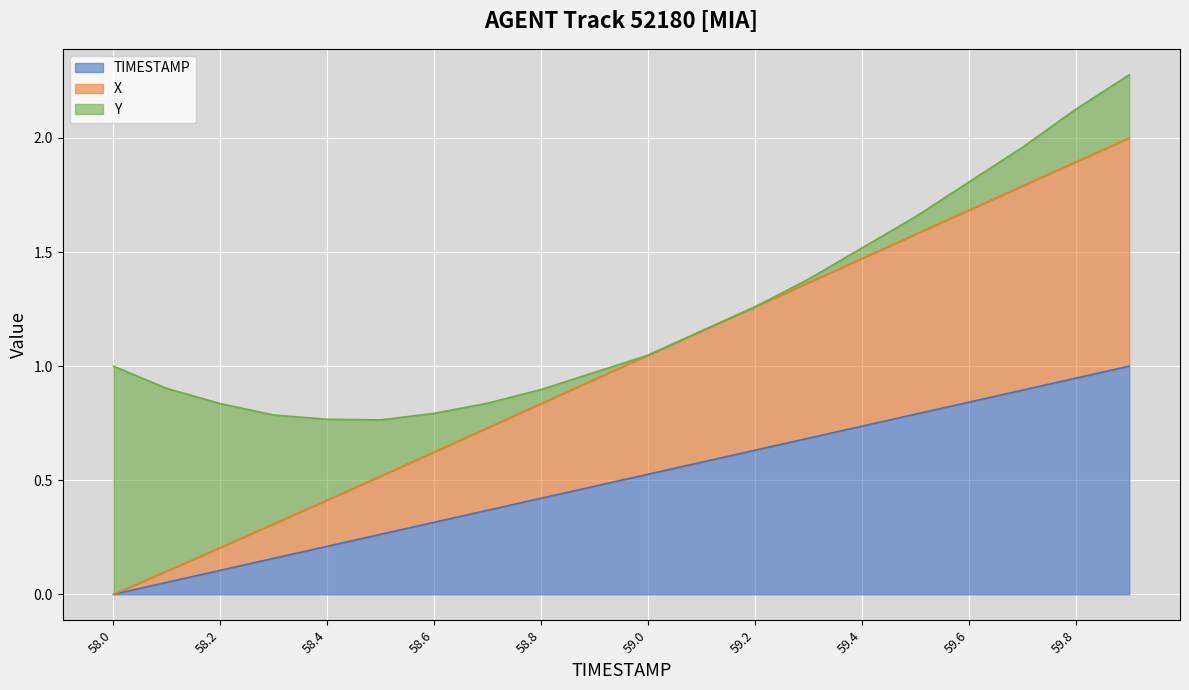

What is the label of the 15th point from the right?

58.5